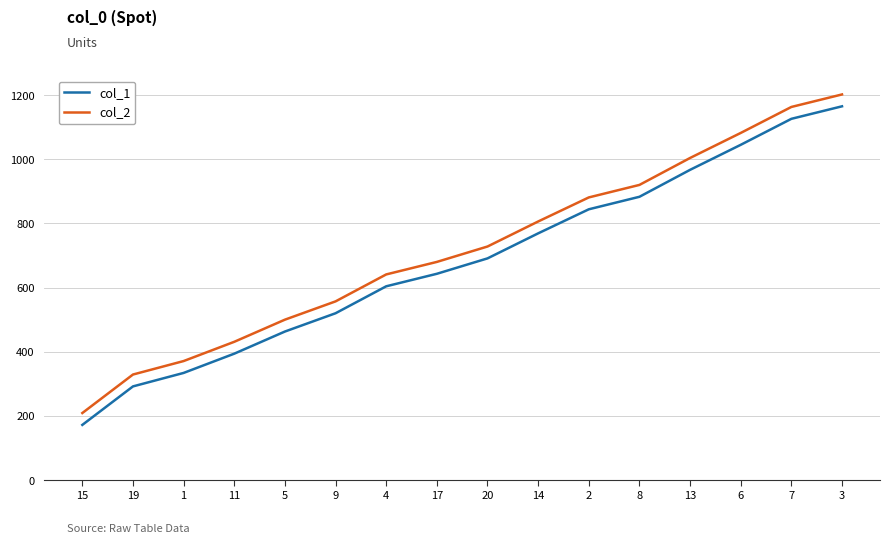

Reading left to right, transcribe all the data shown in this chart.

col_1: 15=172	19=292	1=334	11=394	5=463	9=520	4=604	17=643	20=691	14=769	2=844	8=883	13=967	6=1045	7=1126	3=1165
col_2: 15=209	19=329	1=371	11=431	5=500	9=557	4=641	17=680	20=728	14=806	2=881	8=920	13=1004	6=1082	7=1163	3=1202